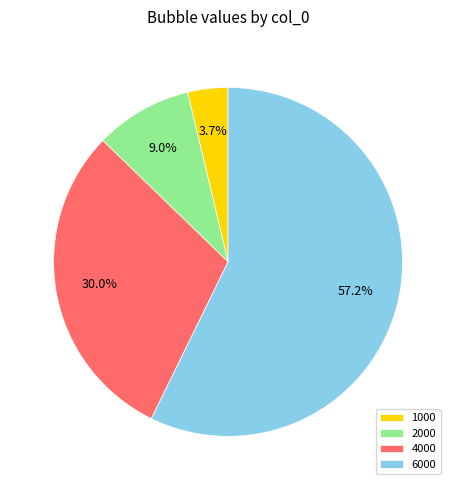

Which slice is the smallest?

1000